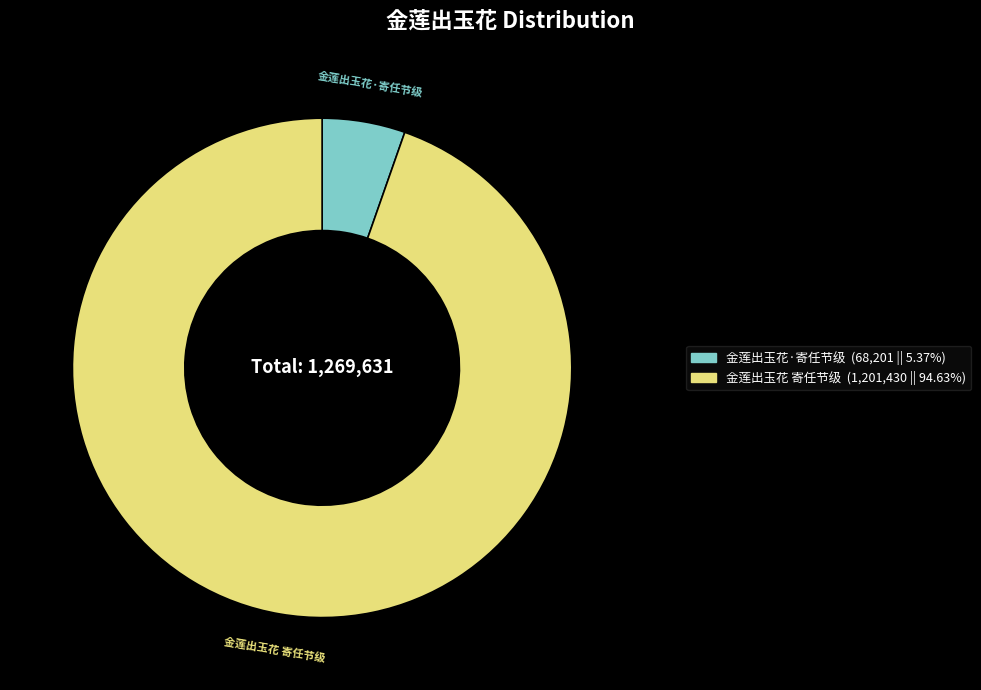

How many slices are in this pie chart?

2